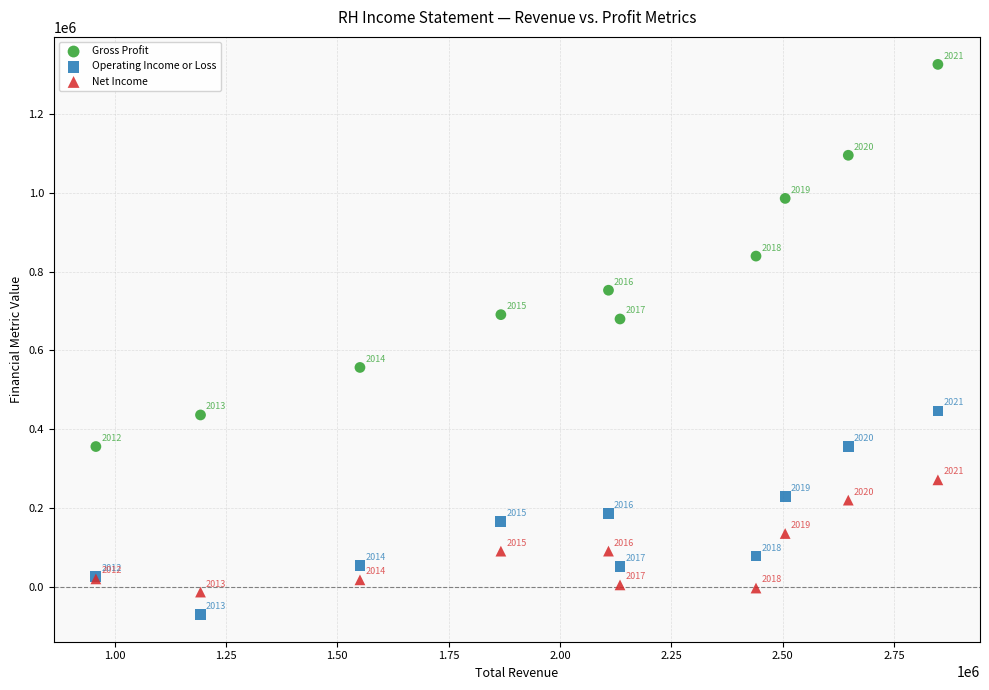

Which series contains the lowest Y value?

Operating Income or Loss